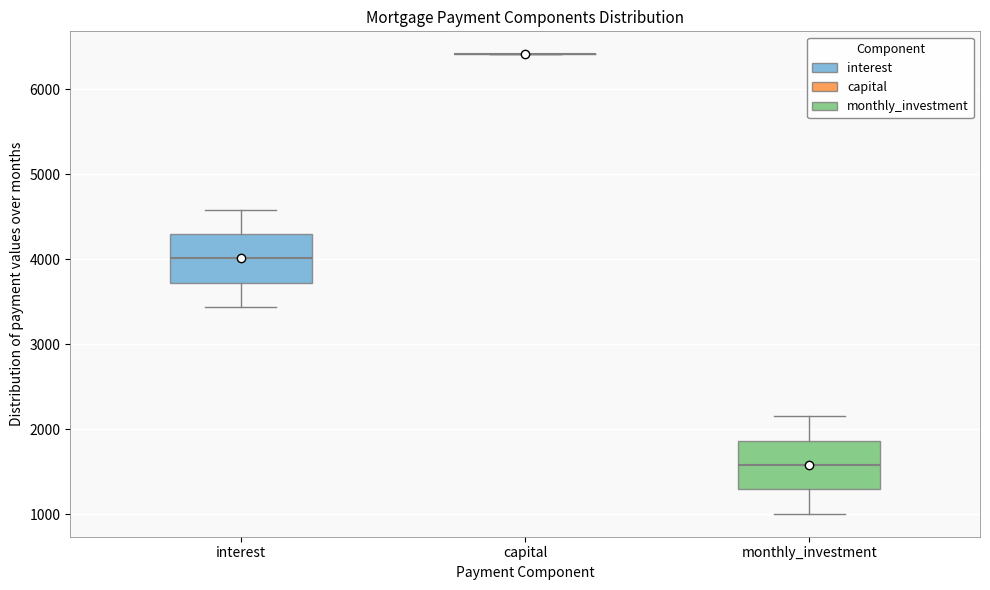

Reading left to right, transcribe this box plot: for each box, give where its median line is, the range the box spans, and where its two whiskers end, as read against the y-axis. The values are not printed on the chart, so give them approximately, as read against the axis.

interest: median 4000, box 3700 to 4300, whiskers 3400 to 4600
capital: box collapsed to a line at 6400, whiskers 6400 to 6400
monthly_investment: median 1600, box 1300 to 1900, whiskers 1000 to 2200